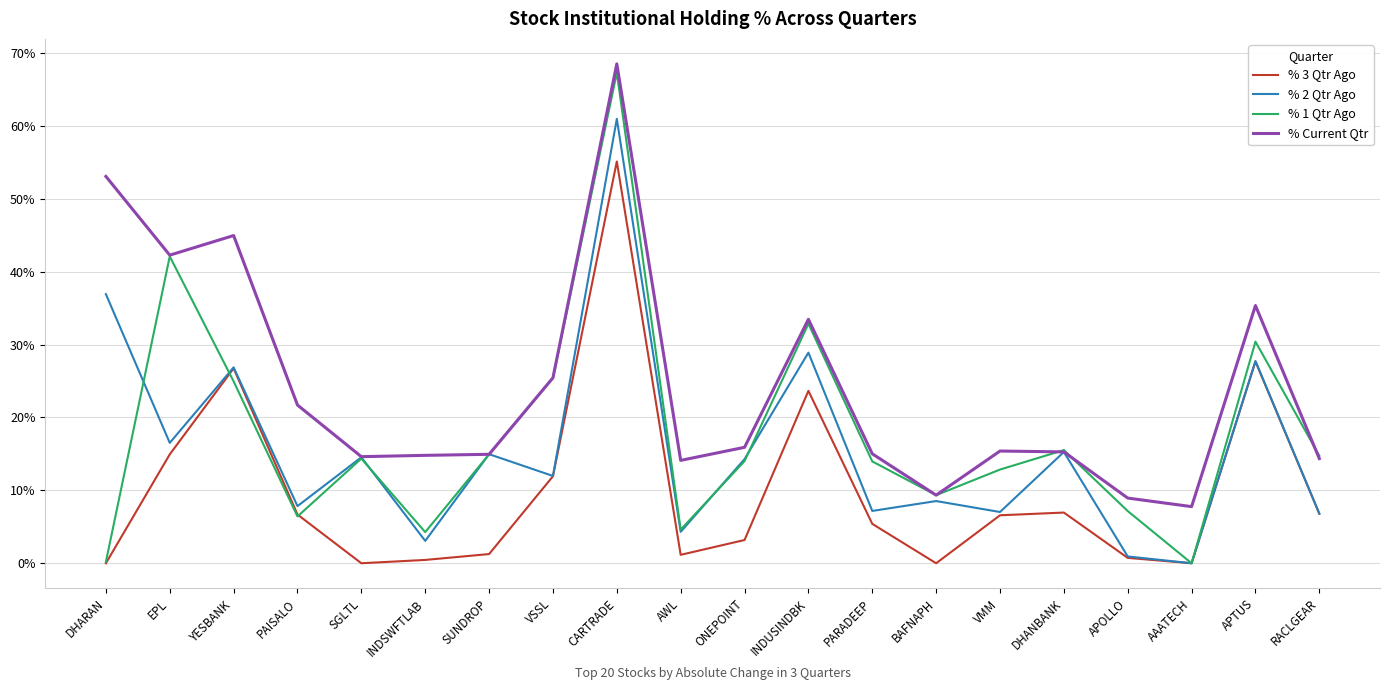

After their last crossing, which series has the higher values: % 3 Qtr Ago or % 2 Qtr Ago?

% 3 Qtr Ago